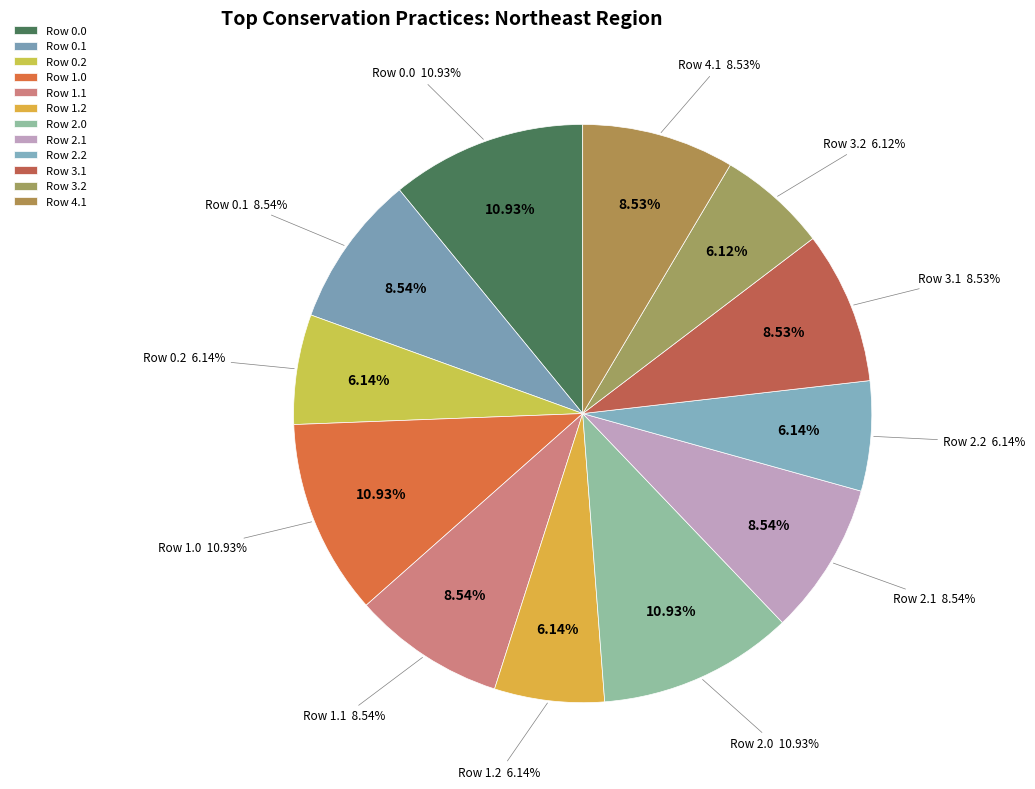

What is the ratio of the value at Row 0.0 to the value at Row 2.2?

1.8